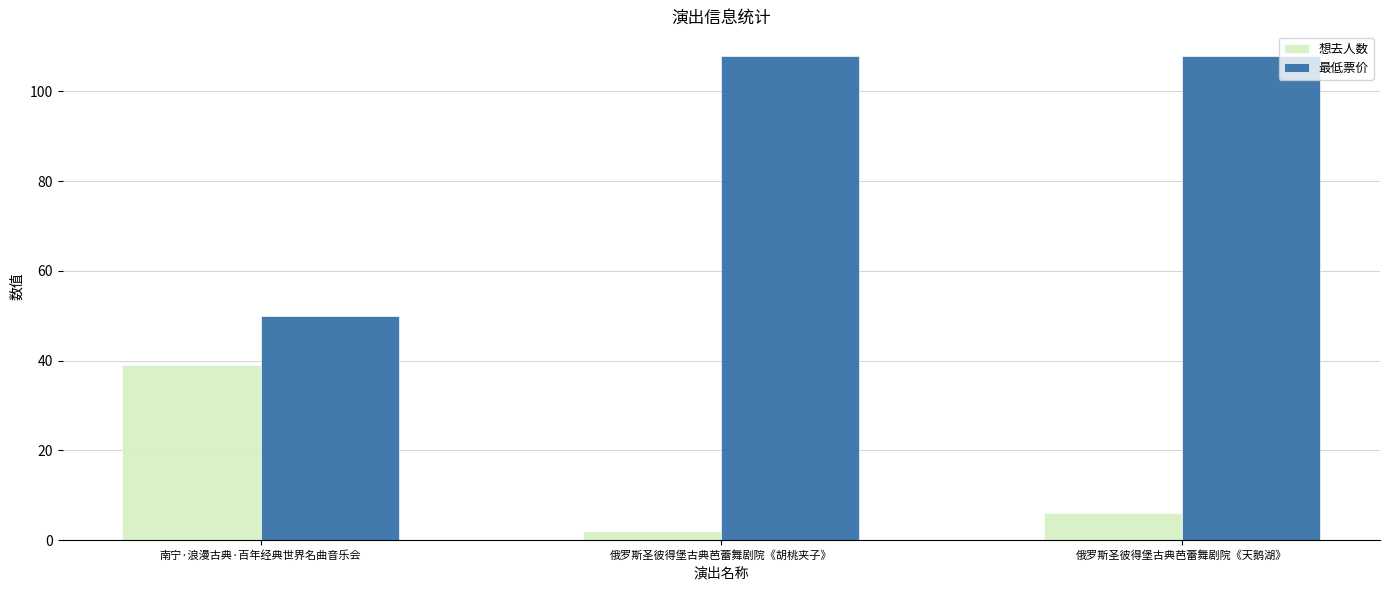

Is it true that 最低票价 equals 69 at 南宁·浪漫古典·百年经典世界名曲音乐会?

False